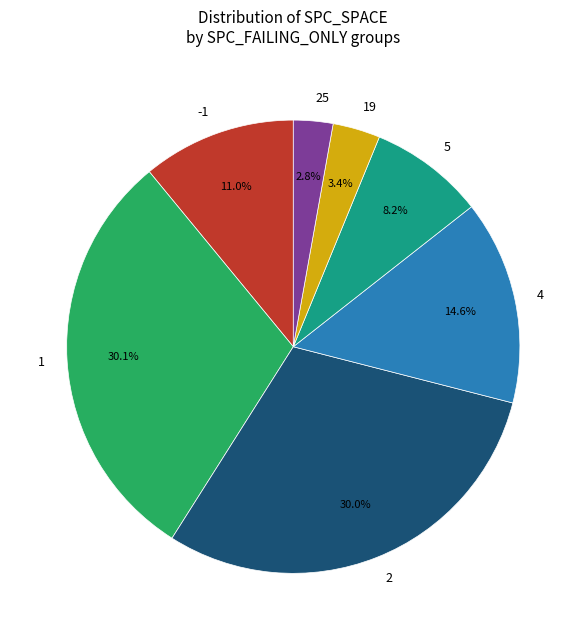

Which slice is the smallest?

25